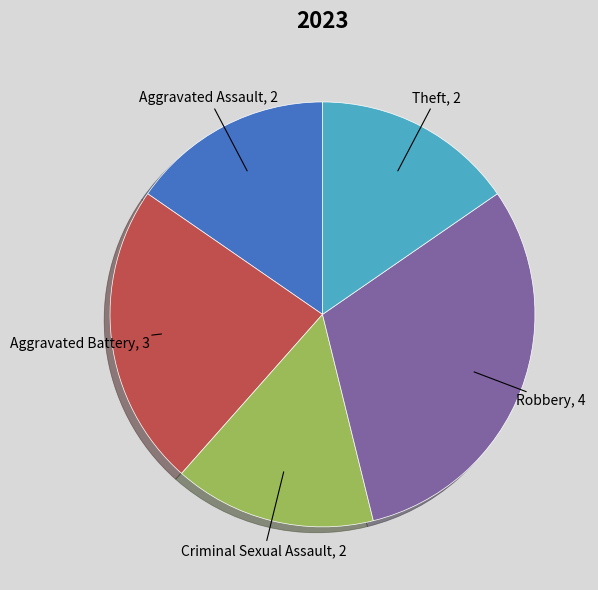

Is there any slice that represents more than half of the pie?

No